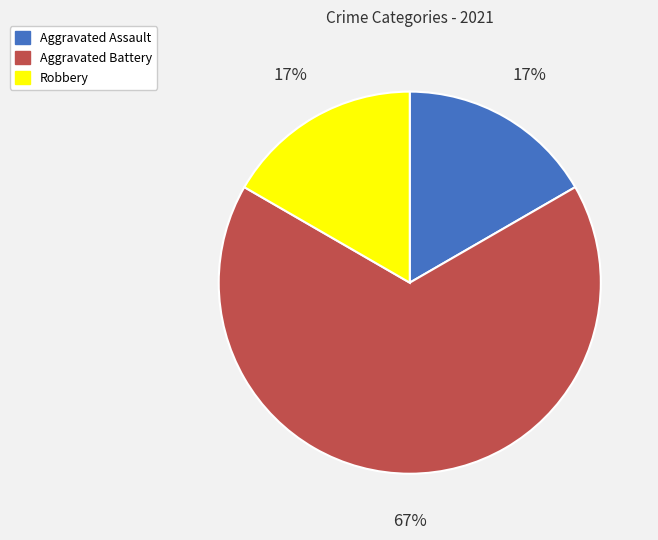

Is the sum of Robbery and Aggravated Battery greater than half?

Yes